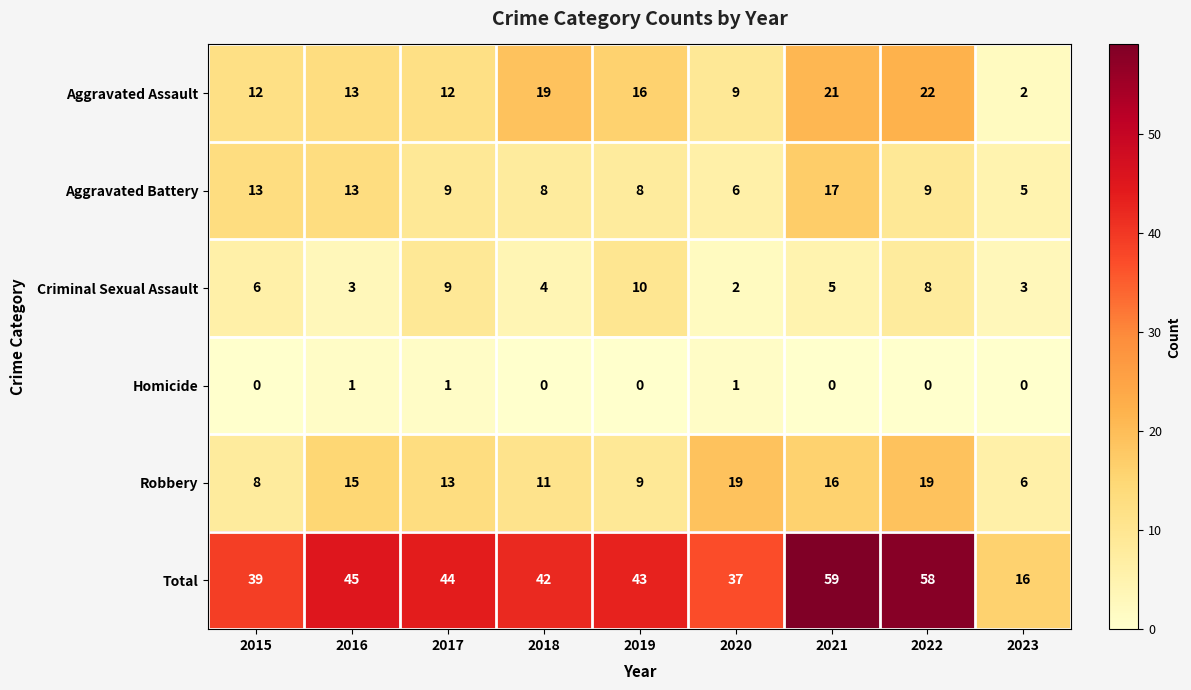

True or false: Total has a value of 44 at 2017.

True